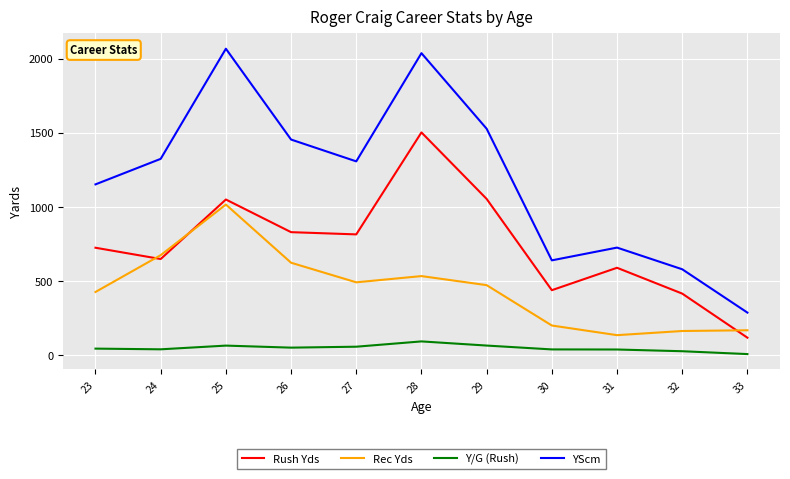

What are all the series names shown in the legend?

Rush Yds, Rec Yds, Y/G (Rush), YScm